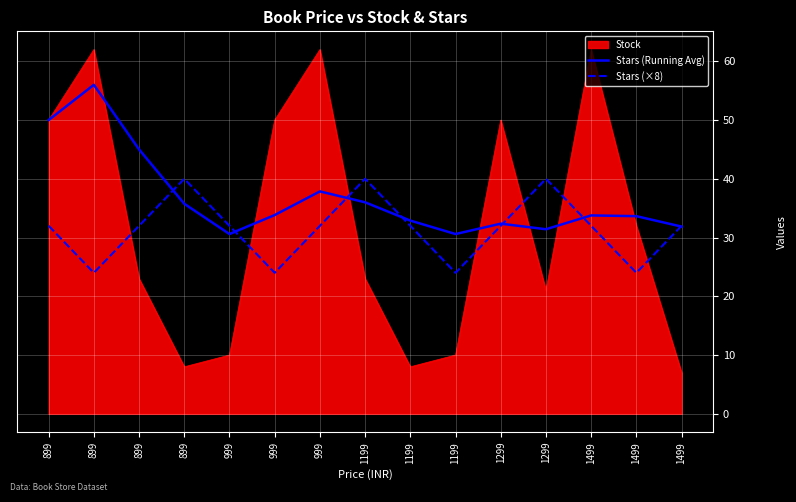

Is it true that Stars (Running Avg) equals 41.8 at 1299?

False